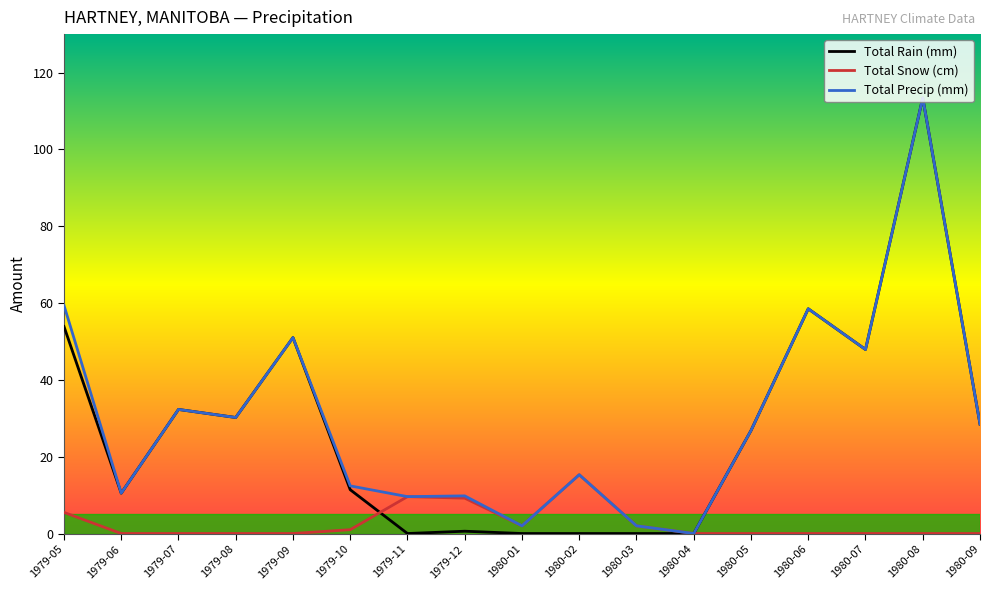

How many values in the Total Precip (mm) series exceed 26?

9